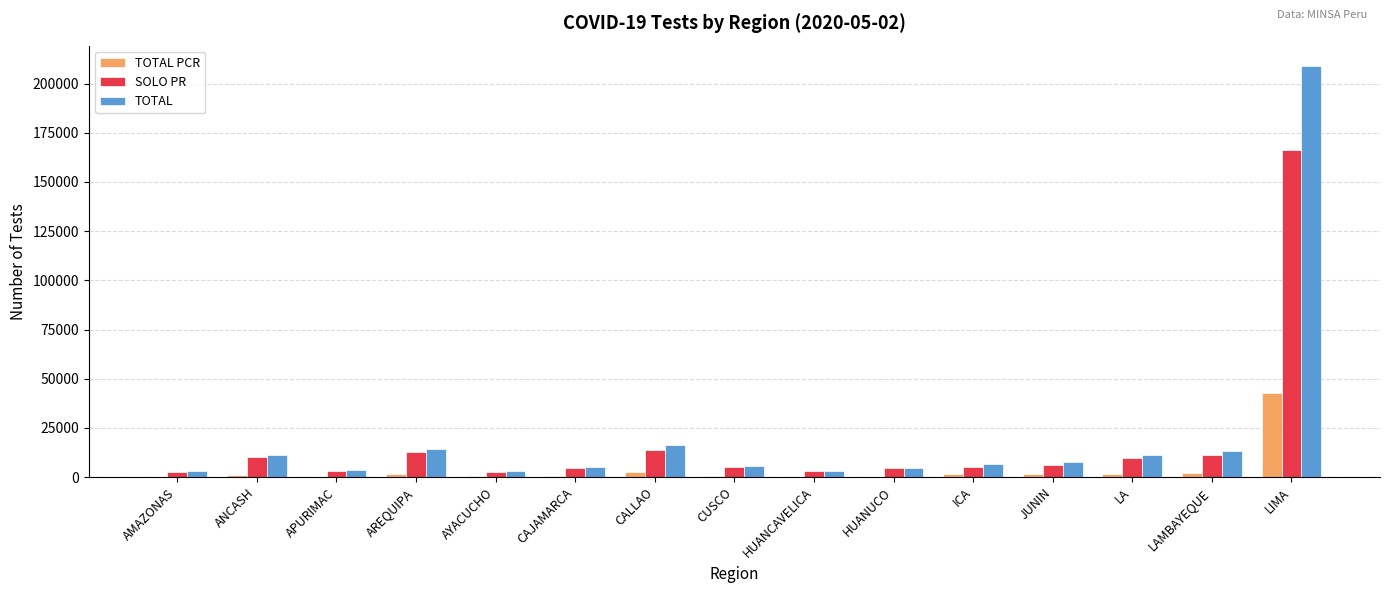

Which series changed the most between JUNIN and LAMBAYEQUE?

TOTAL